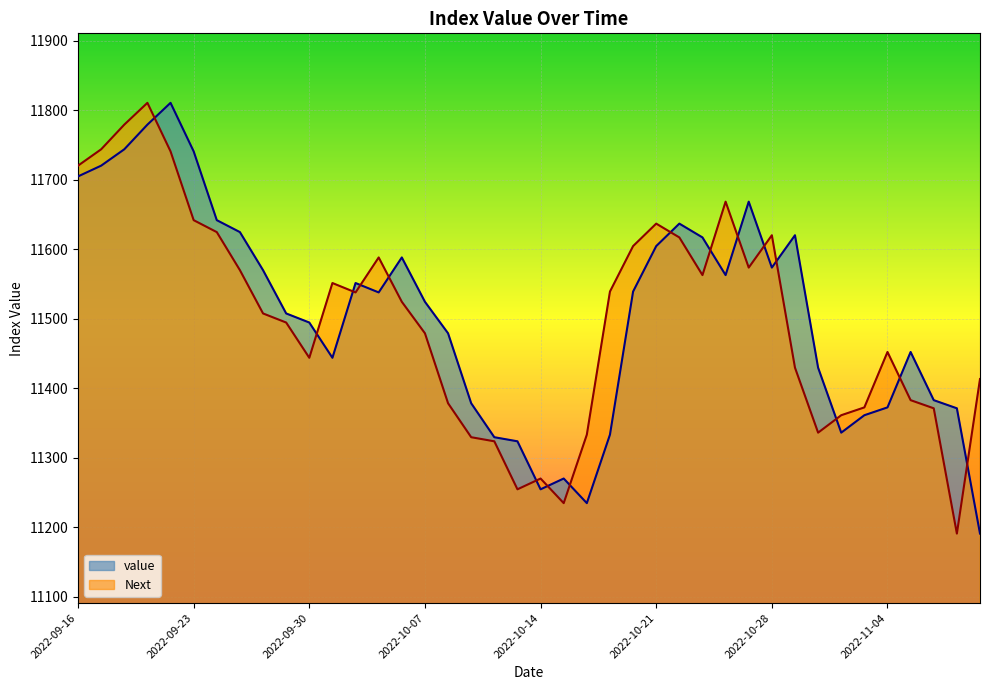

Where is the first local minimum for Next?

2022-09-30